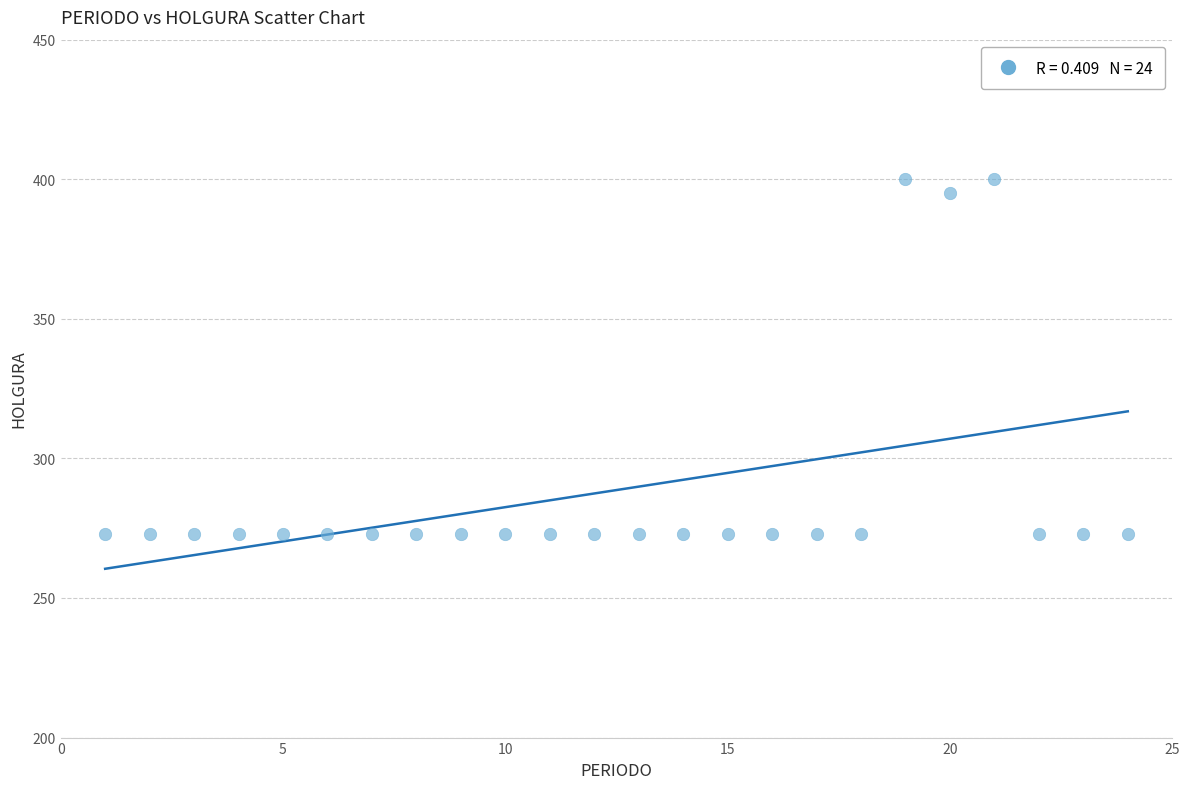

What is the range of X values (max minus min)?

23